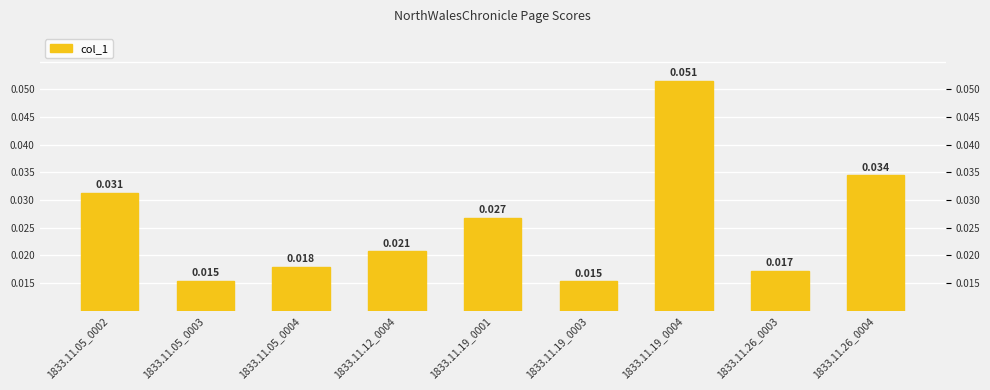

List the labels in order of value, largest first.

1833.11.19_0004, 1833.11.26_0004, 1833.11.05_0002, 1833.11.19_0001, 1833.11.12_0004, 1833.11.05_0004, 1833.11.26_0003, 1833.11.05_0003, 1833.11.19_0003